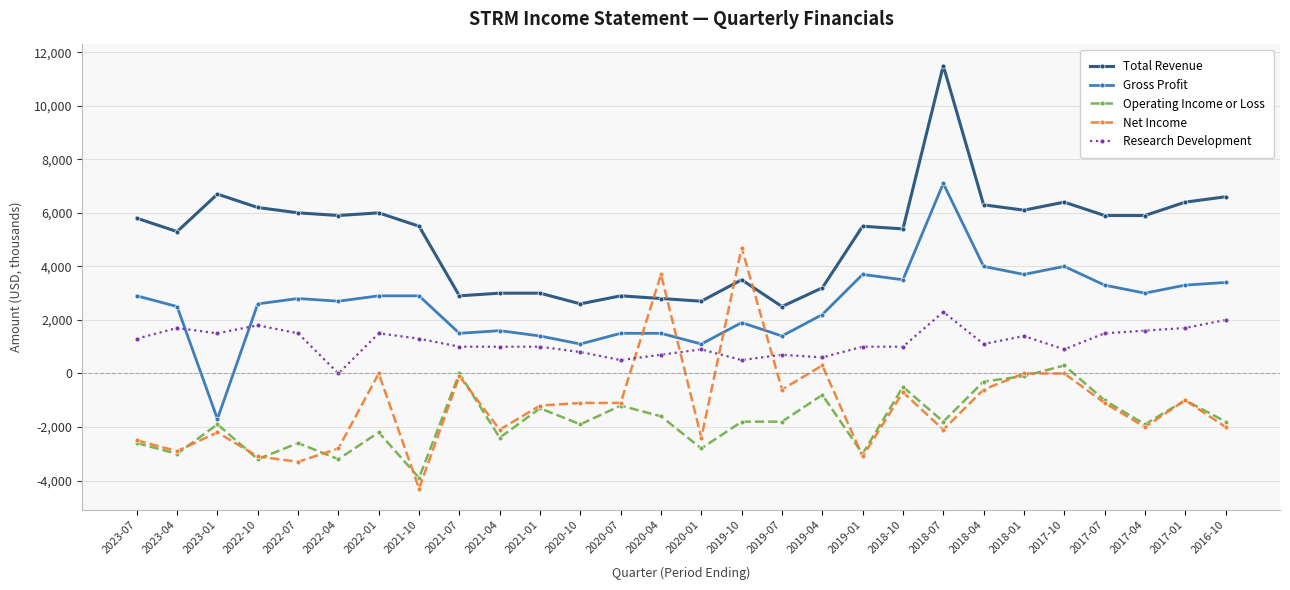

What is the difference between the maximum and minimum values in the Gross Profit series?

8800